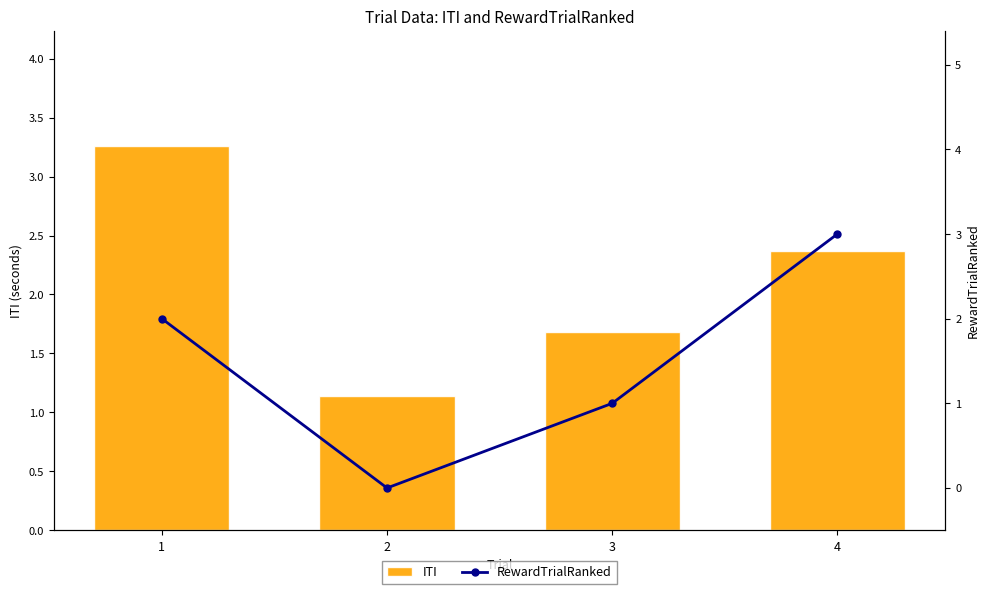

The value of ITI at 4 is 2.4. True or false?

True